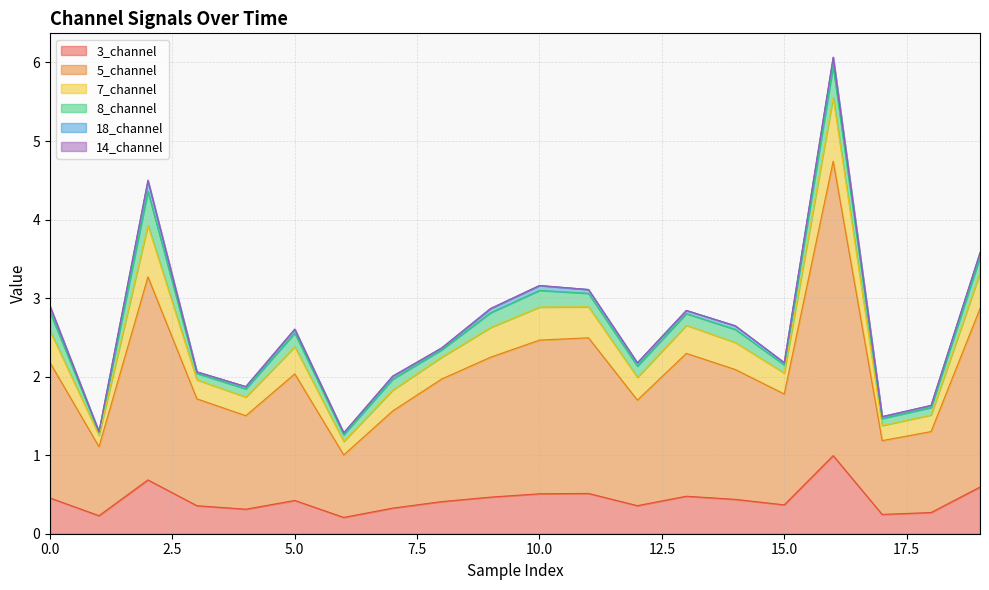

What is the average value of the 3_channel series?

0.4